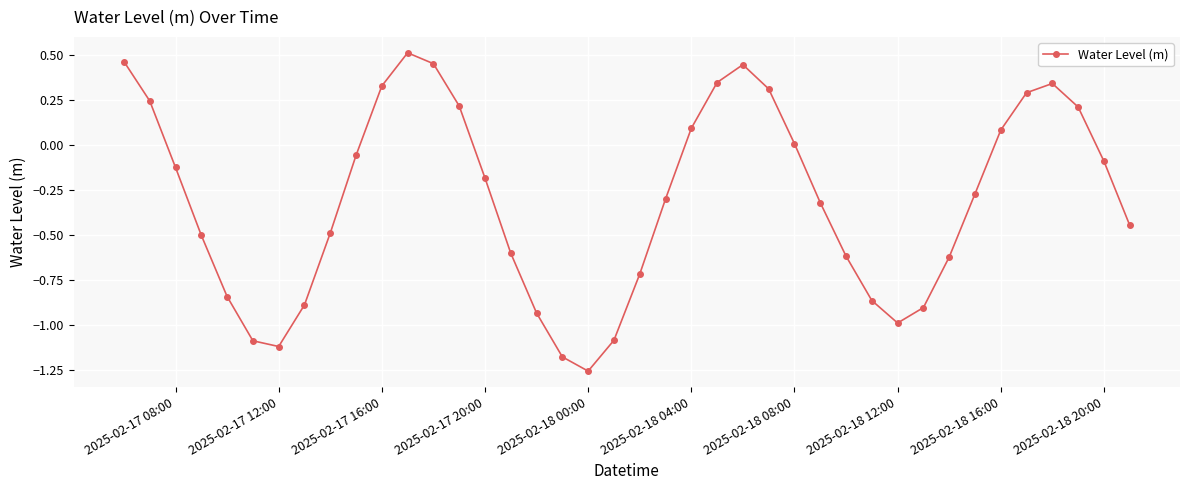

What is the difference between the maximum and minimum values?

1.8